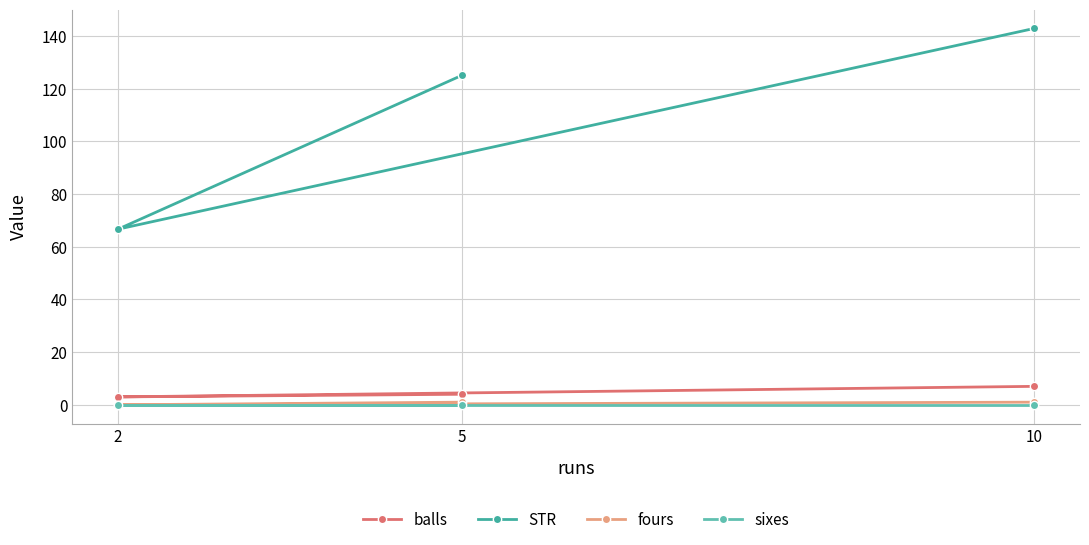

What are all the series names shown in the legend?

balls, STR, fours, sixes